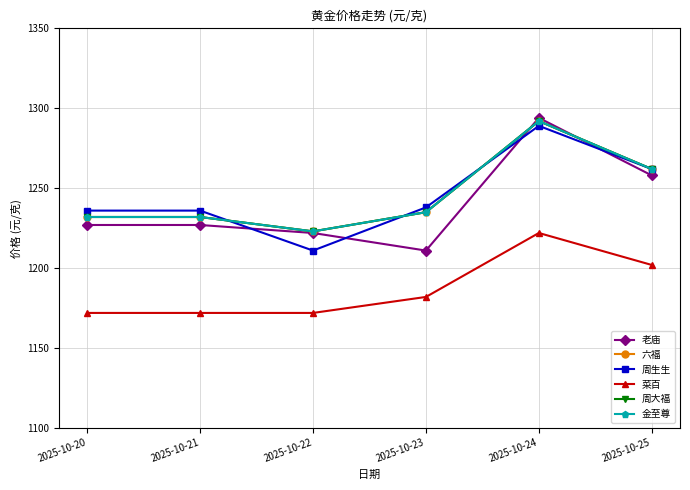

List the series in order of their peak value, lowest first.

菜百, 周生生, 六福, 周大福, 金至尊, 老庙